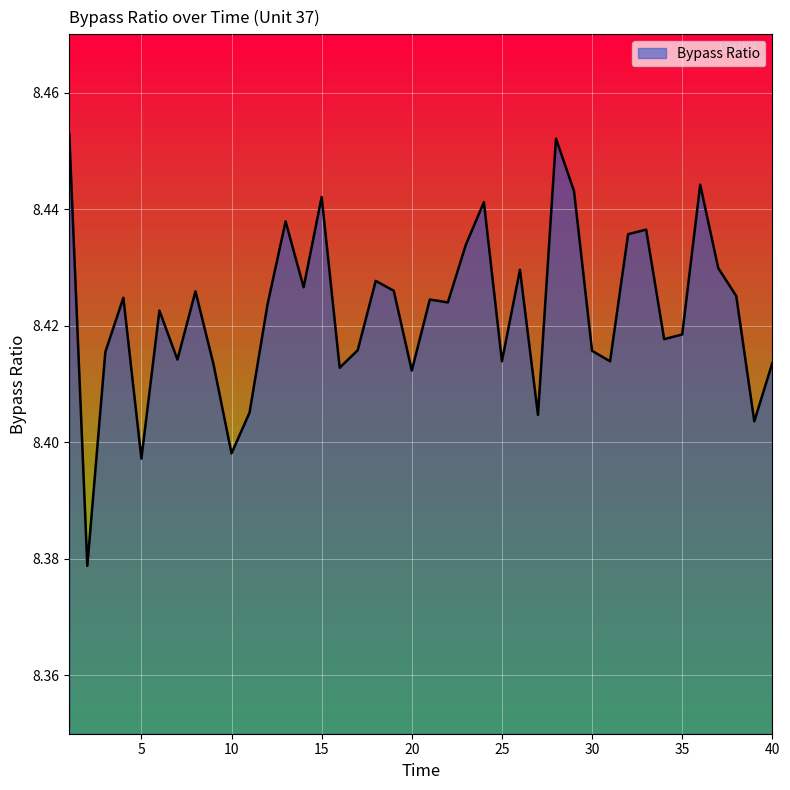

How many lines are shown in the chart?

1